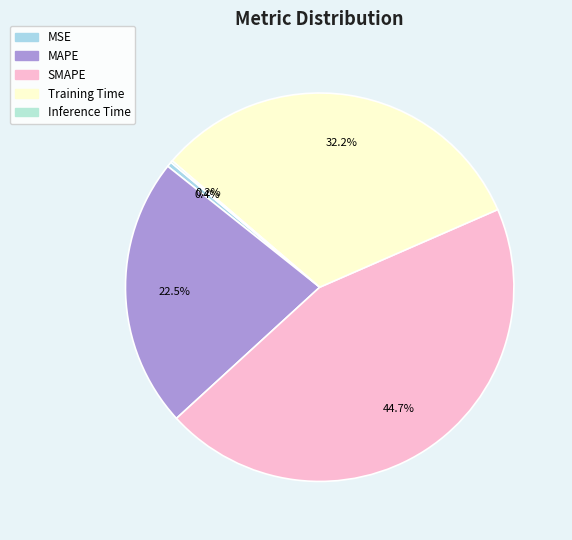

Between SMAPE and MSE, which is larger?

SMAPE